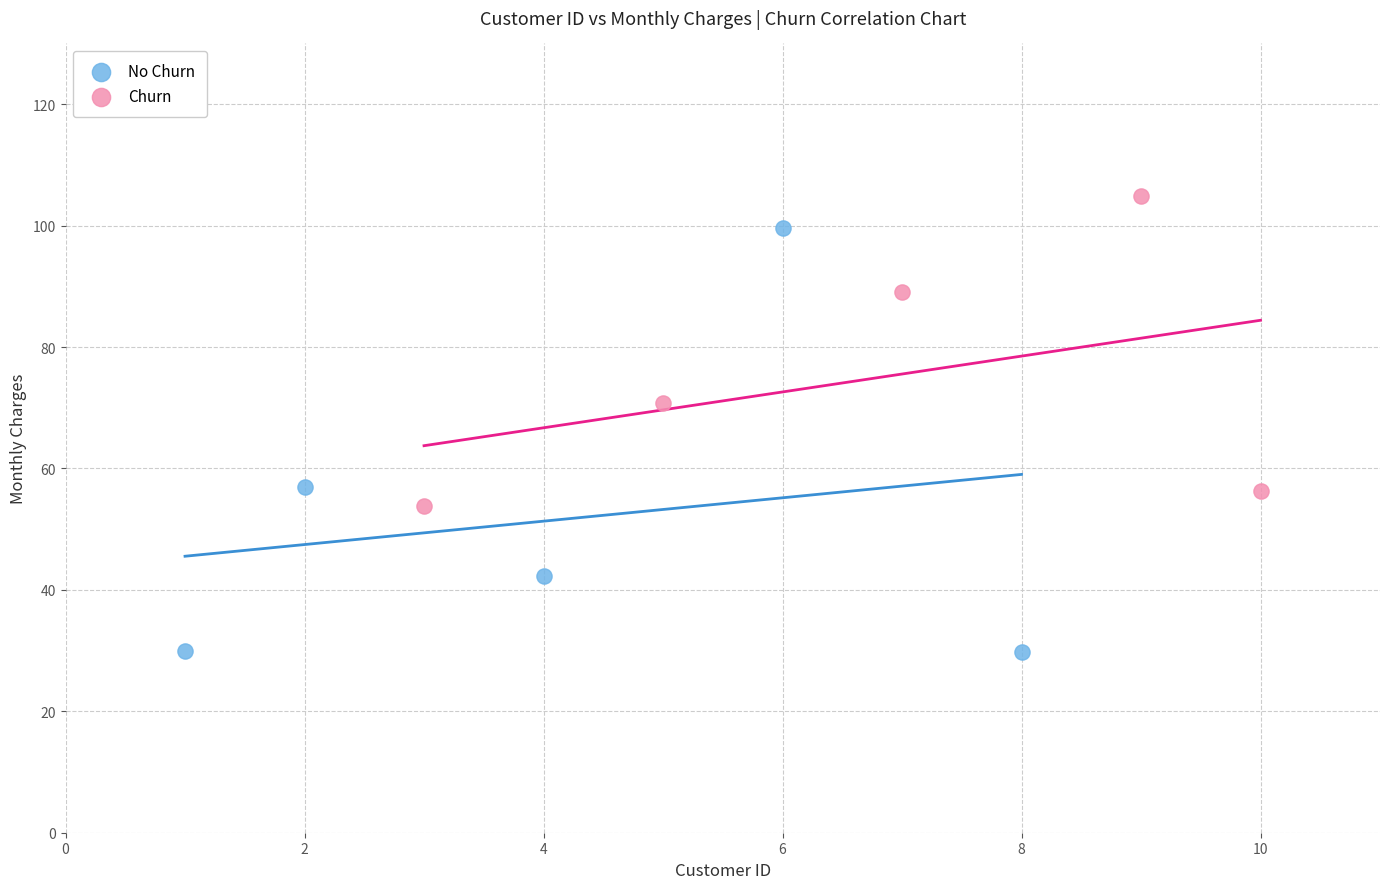

Which series contains the lowest Y value?

No Churn